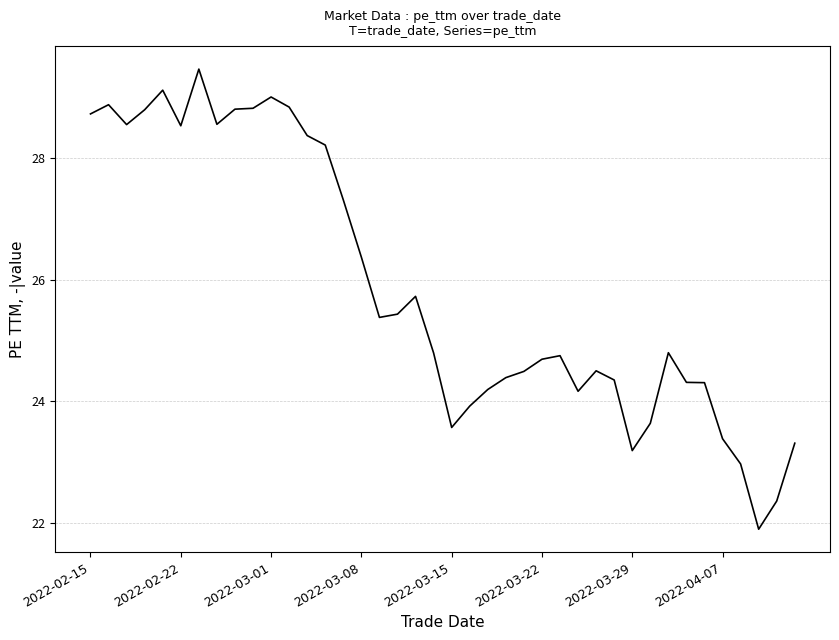

How many series are shown in this chart?

1